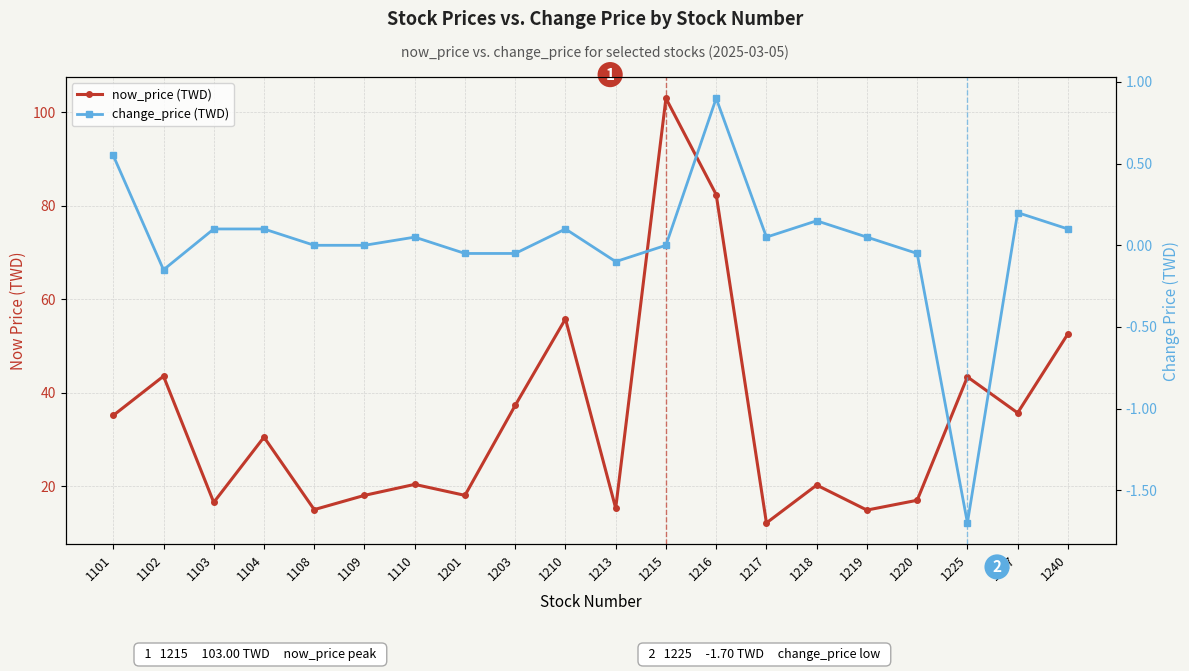

What is the value of the now_price (TWD) point at the 16th from the left?

14.9